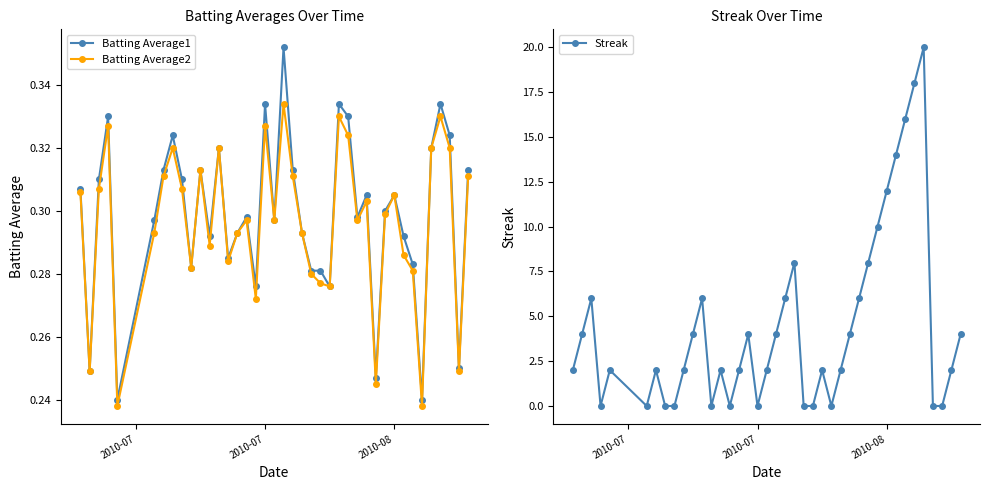

True or false: Batting Average2 has more than 0 interior local peaks.

True